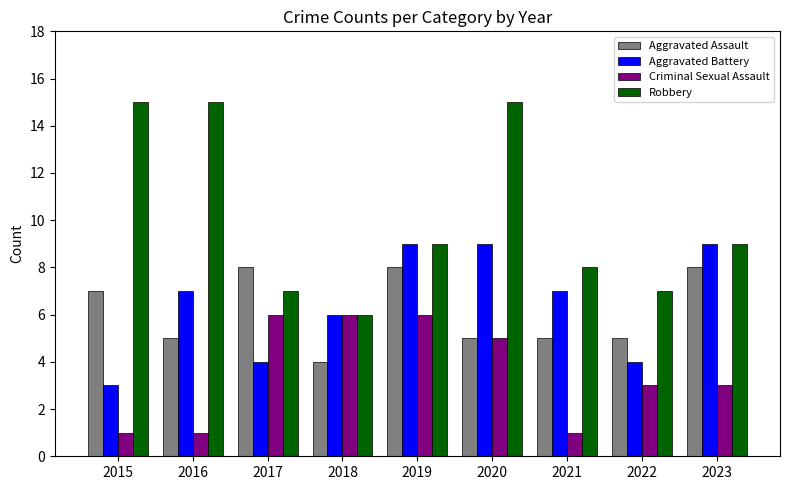

Where does the Robbery series first go above 9?

2015